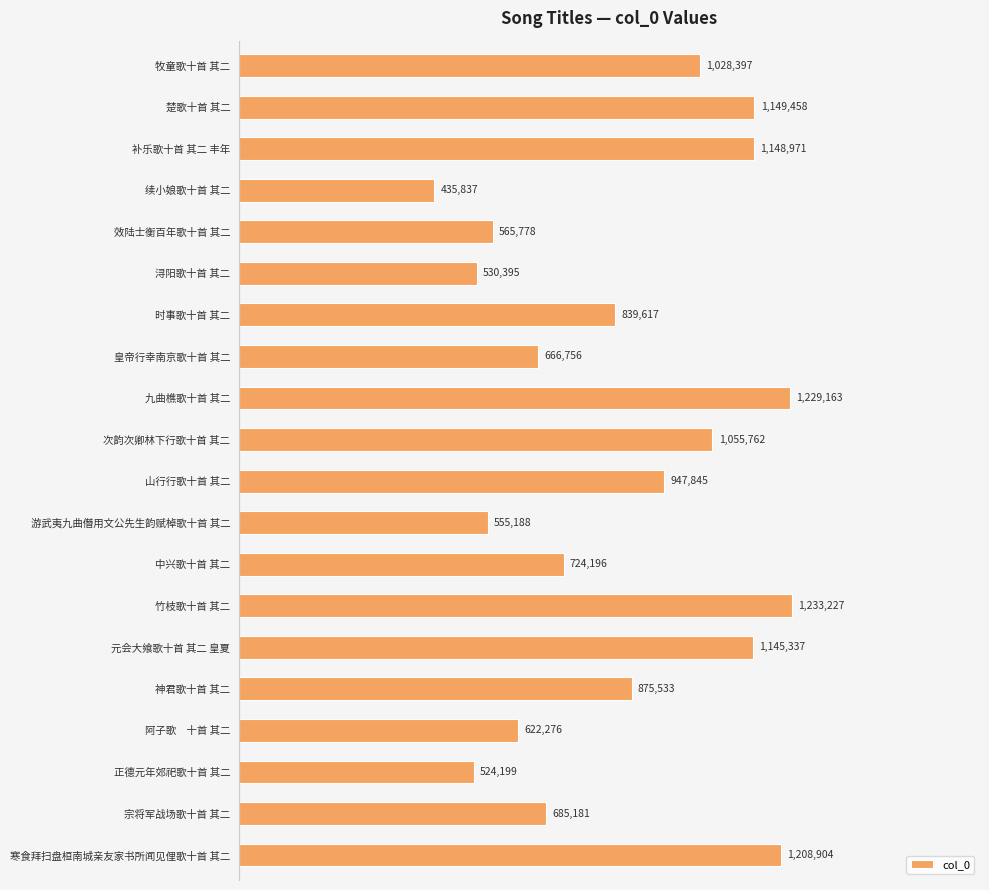

Does the chart contain any negative values?

No